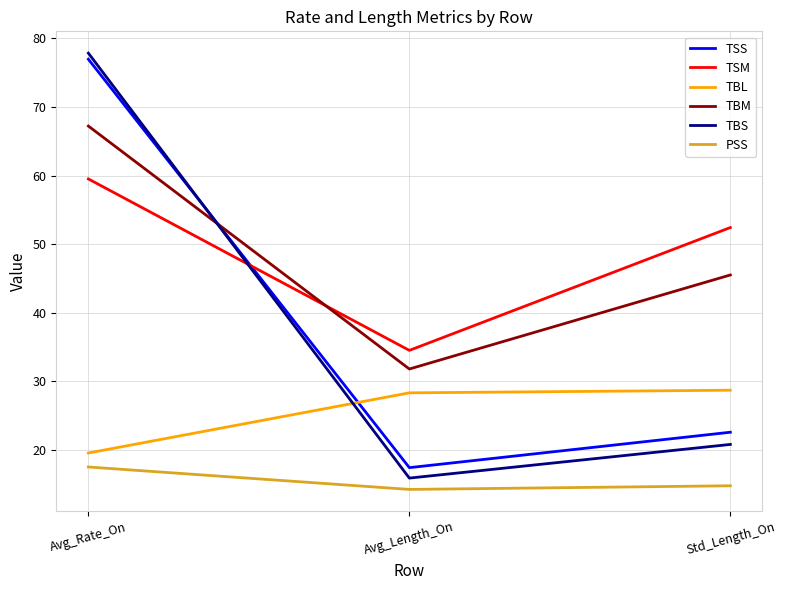

At how many categories does at least one series exceed 64?

1